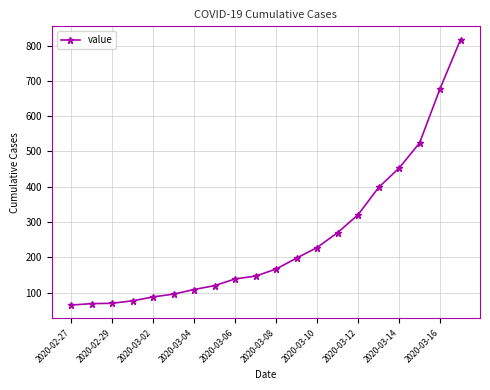

What is the smallest value displayed?

65